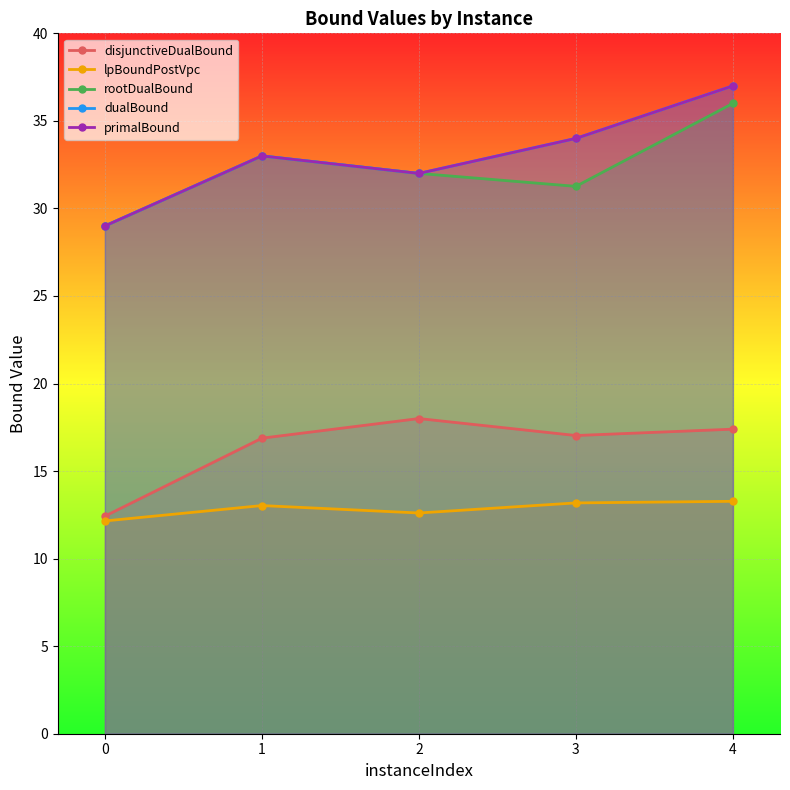

The disjunctiveDualBound series shows 23.2 at 3. True or false?

False